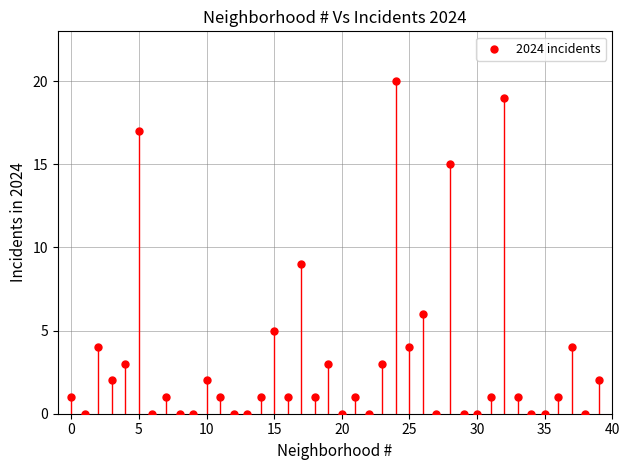

What is the range of Y values (max minus min)?

20